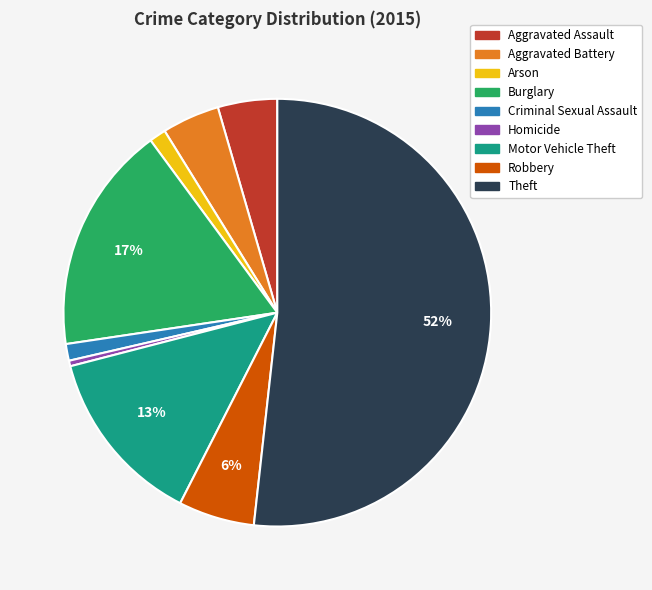

What is the smallest slice in the pie chart?

Homicide